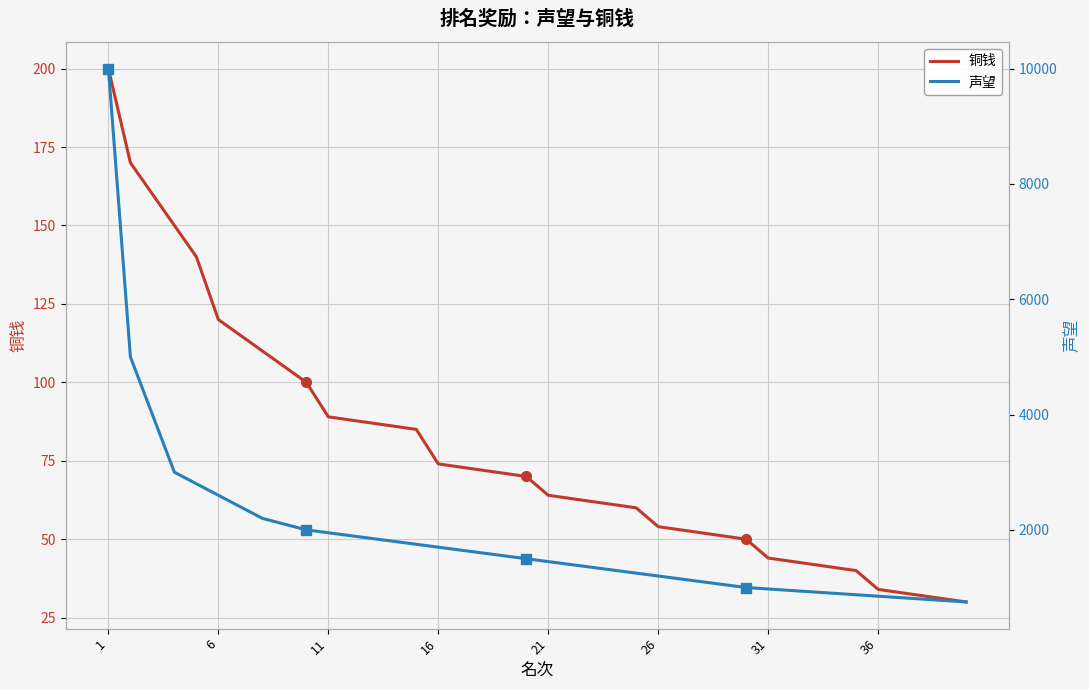

What is the highest value of the 声望 series?

10000